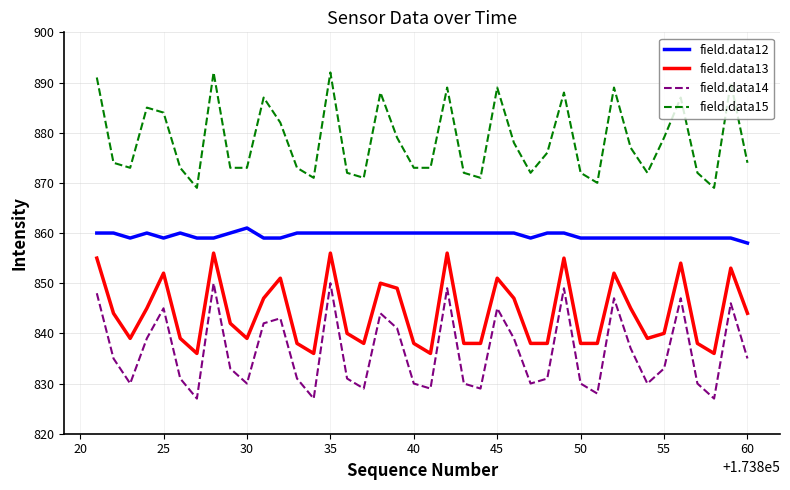

List the series in order of their peak value, lowest first.

field.data14, field.data13, field.data12, field.data15